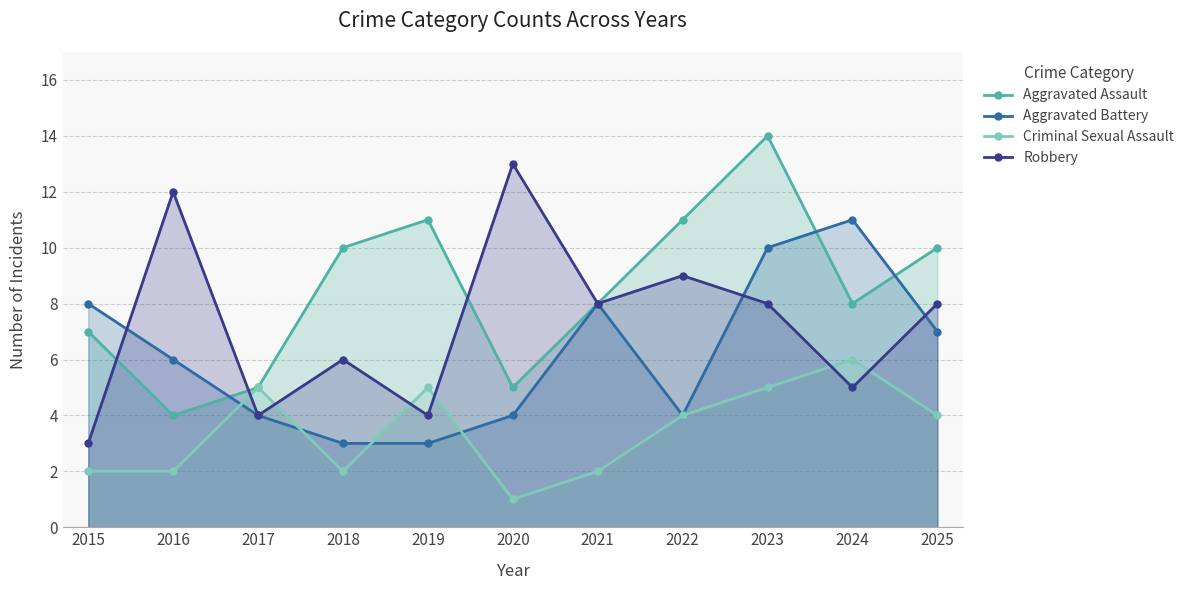

At which category does Aggravated Battery reach its first local peak?

2021